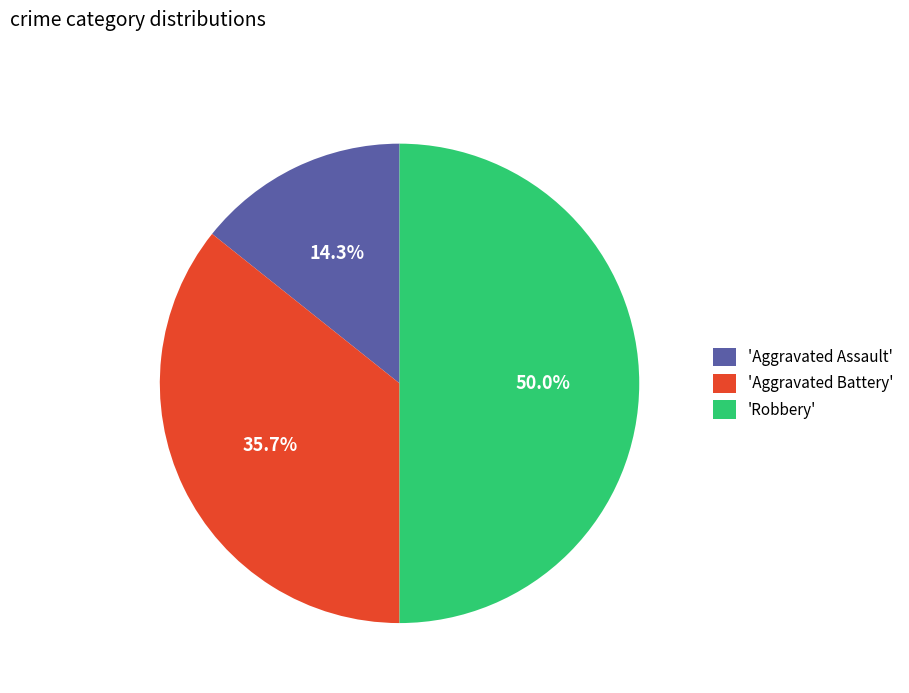

How many segments does this pie chart have?

3